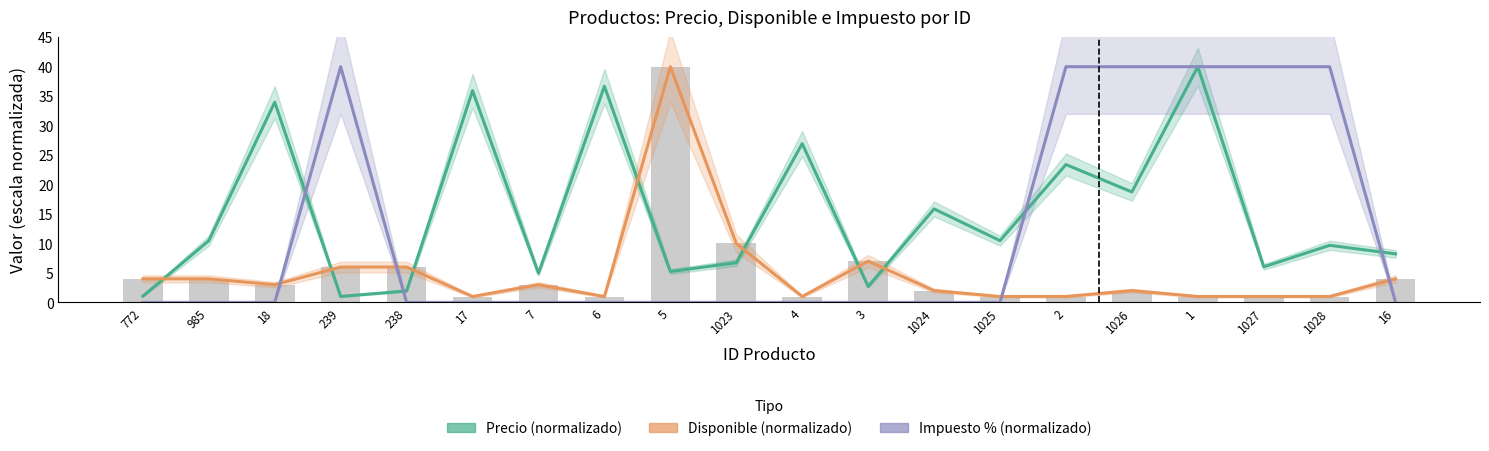

What position from the left is 985?

2